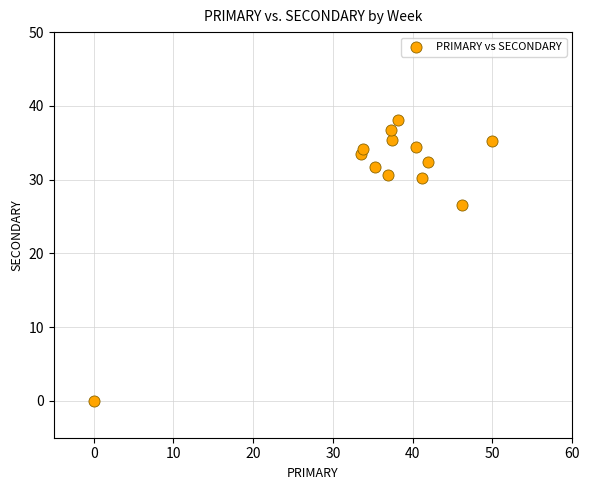

What is the range of Y values (max minus min)?

38.1